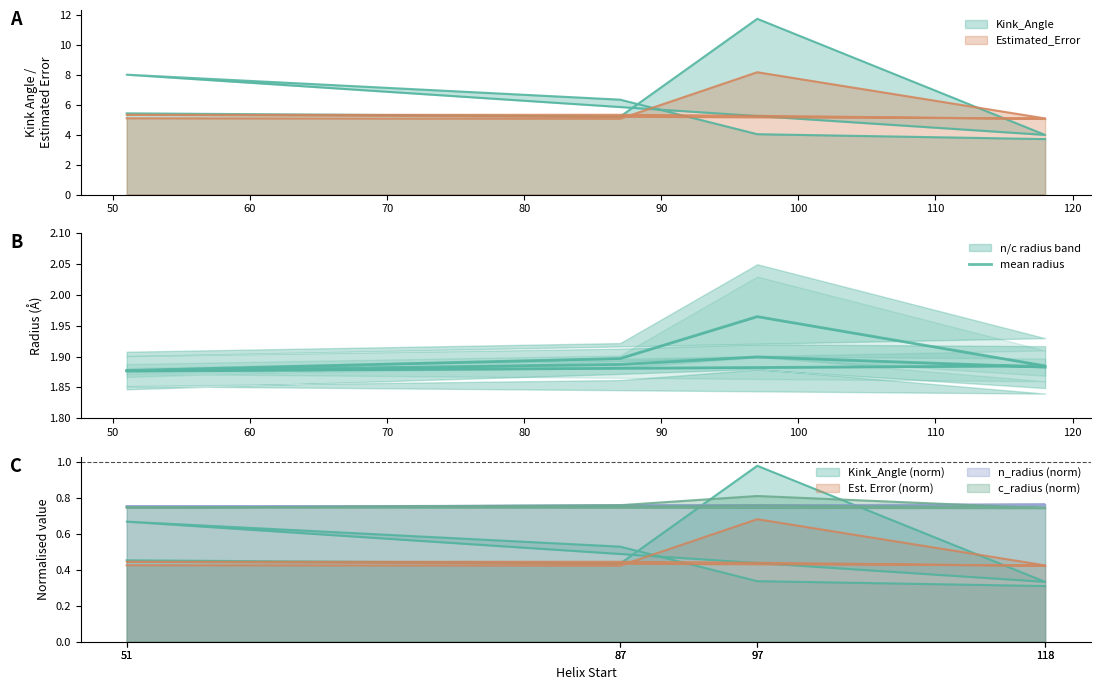

Reading right to left, extract all data points from this chart.

1.9	1.9	1.9	1.9	1.9	2.0	1.9	1.9